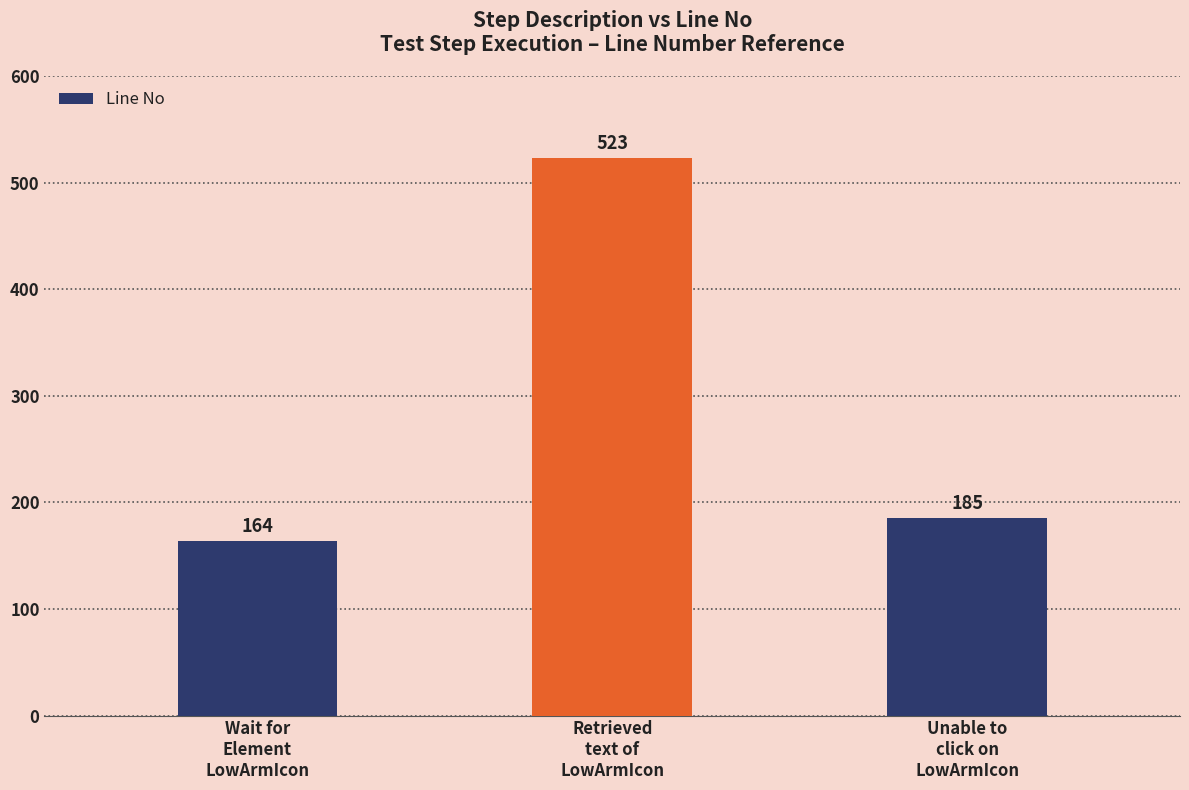

Count the number of categories in the chart.

3